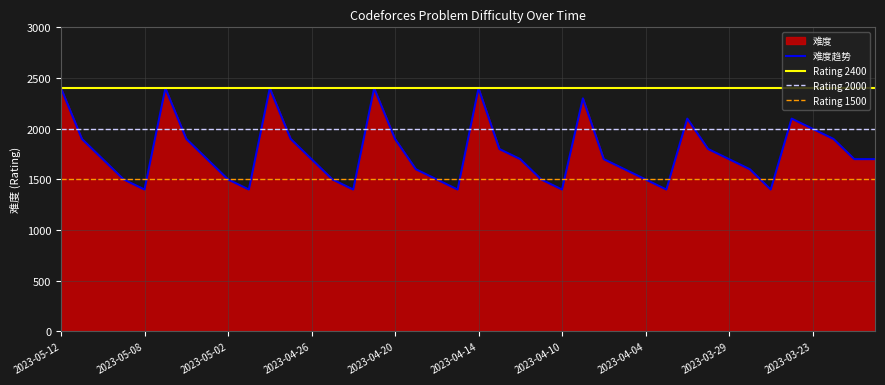

Reading left to right, extract all data points from this chart.

2400	1900	1700	1500	1400	2400	1900	1700	1500	1400	2400	1900	1700	1500	1400	2400	1900	1600	1500	1400	2400	1800	1700	1500	1400	2300	1700	1600	1500	1400	2100	1800	1700	1600	1400	2100	2000	1900	1700	1700